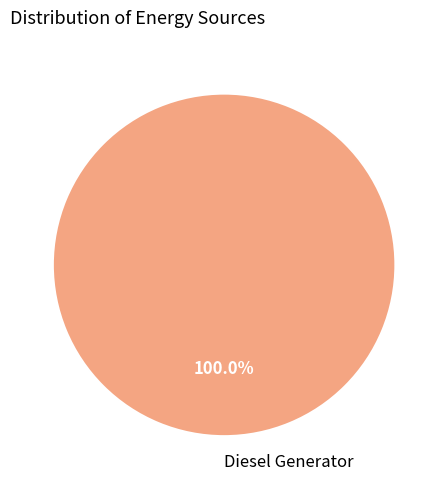

Rank the categories by value from highest to lowest.

Diesel Generator